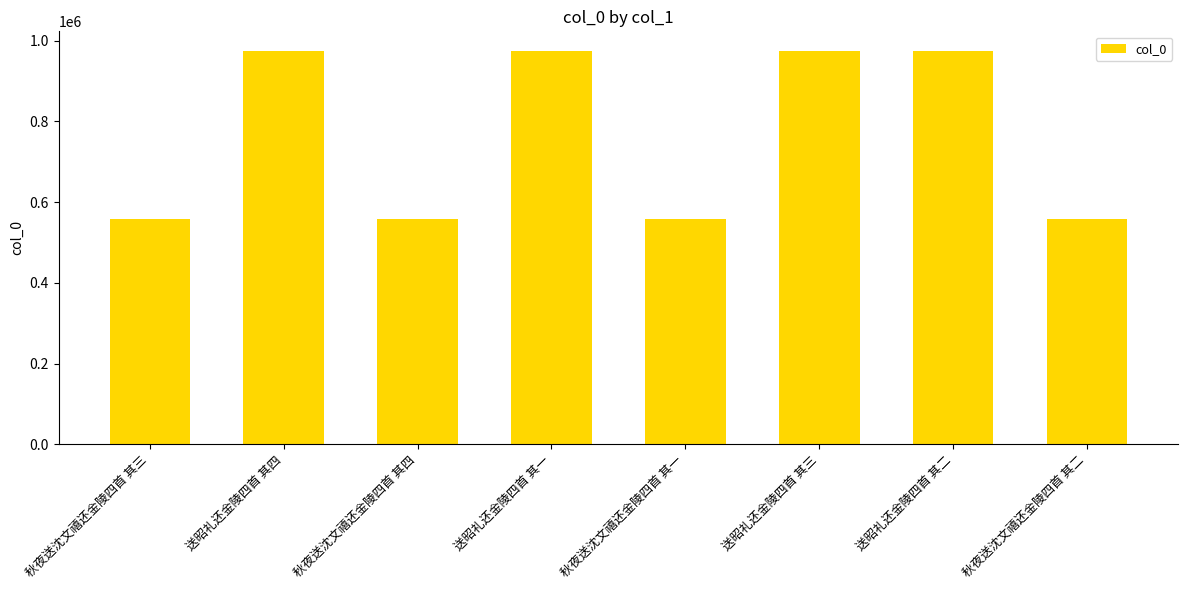

What is the change in value from 秋夜送沈文禧还金陵四首 其四 to 送昭礼还金陵四首 其一?

+415705